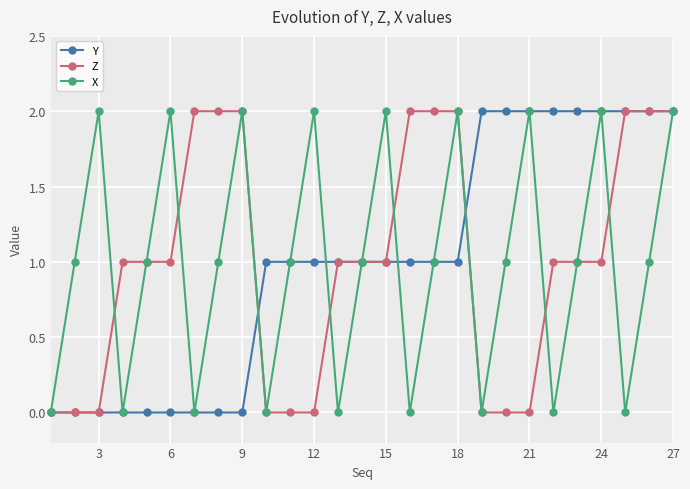

Count the number of categories in the chart.

27